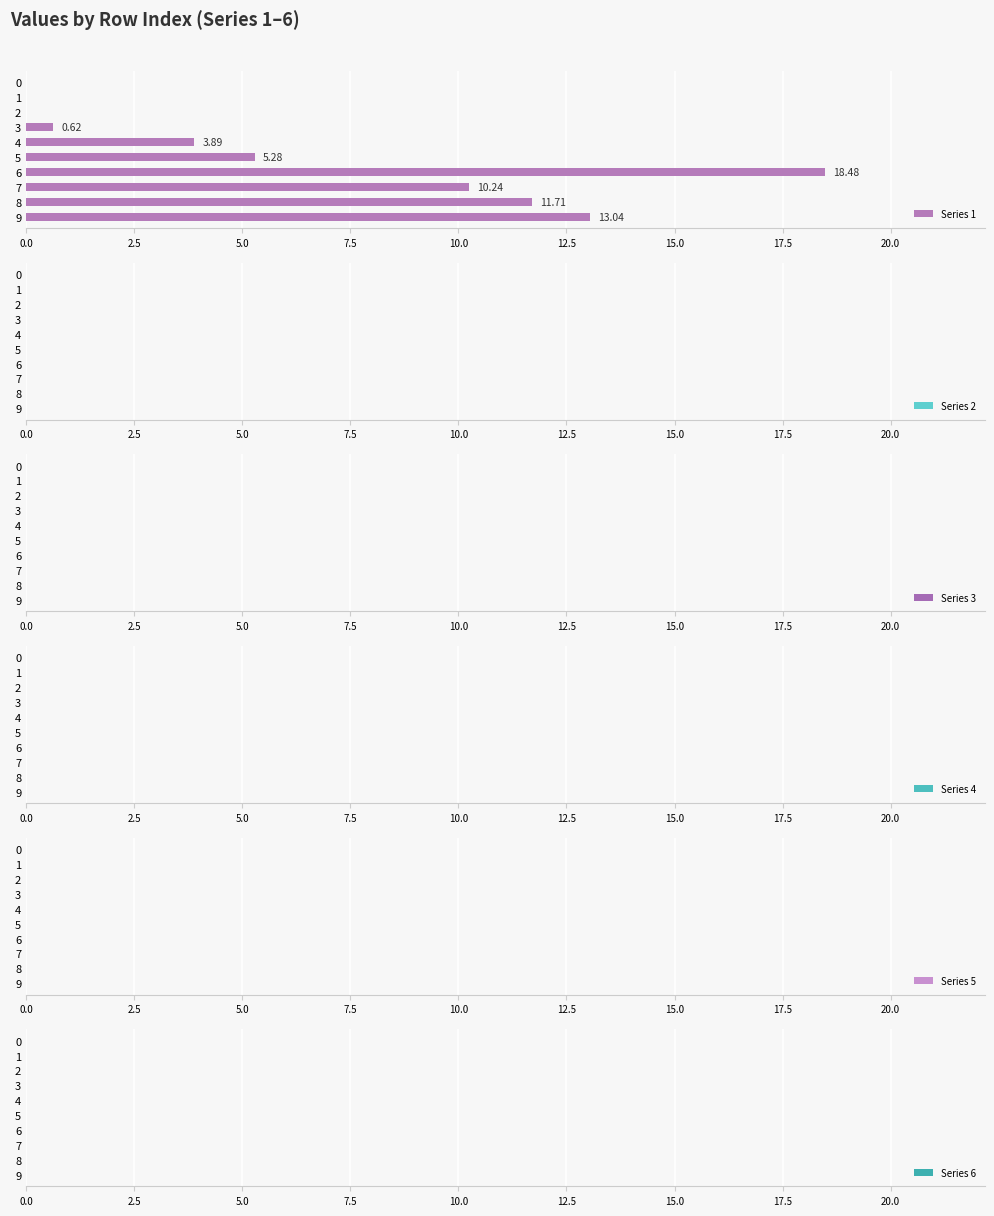

What is the sum of all values?

63.3